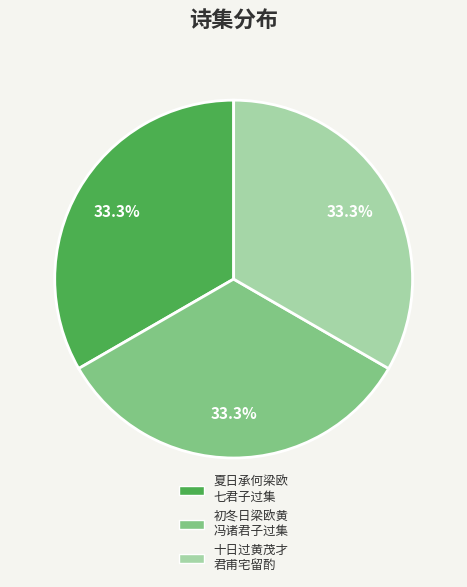

Is there a majority slice in this chart?

No